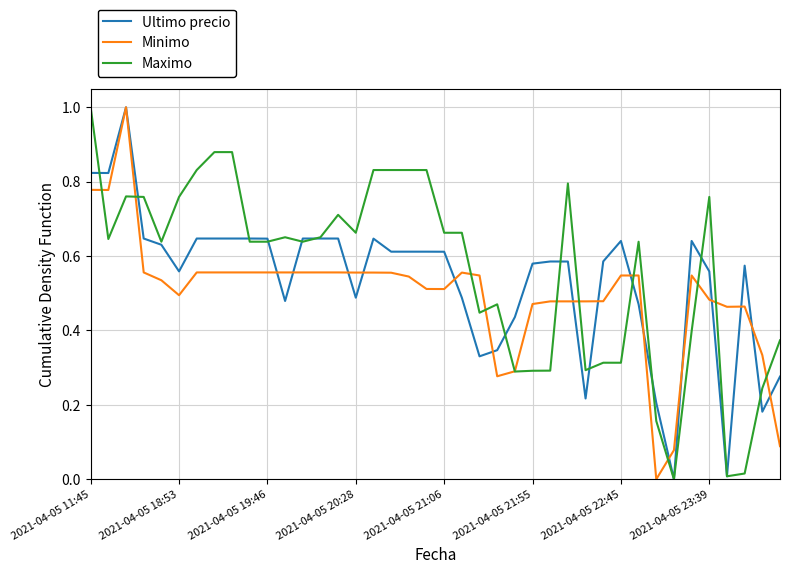

At how many categories does at least one series exceed 0?

40